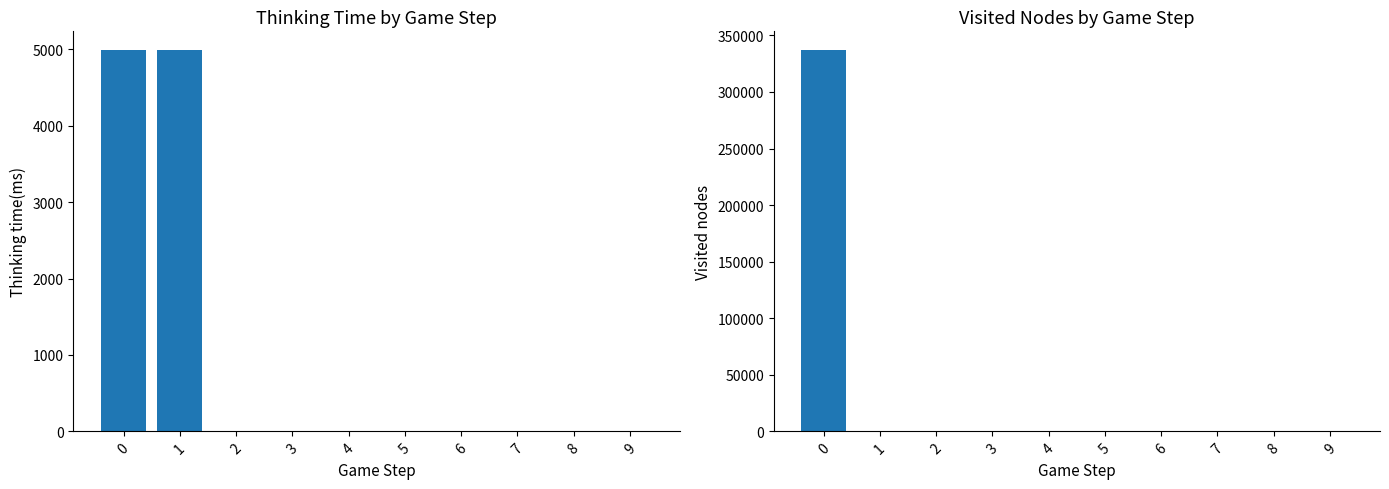

How many series are shown in this chart?

2